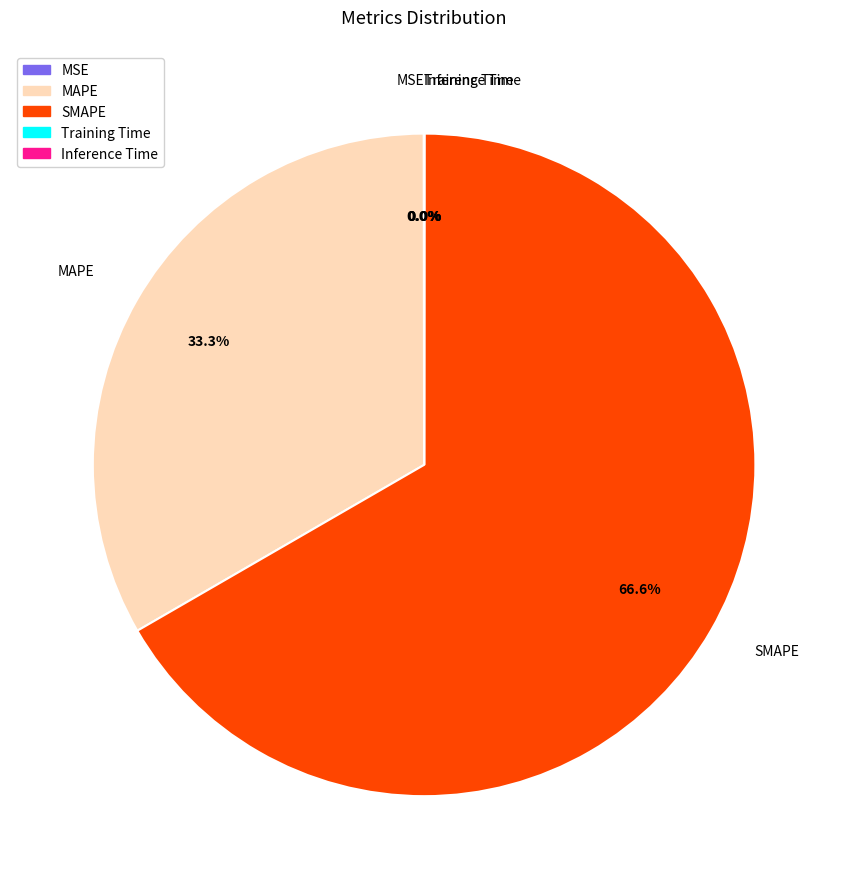

Is SMAPE the majority of the pie?

Yes